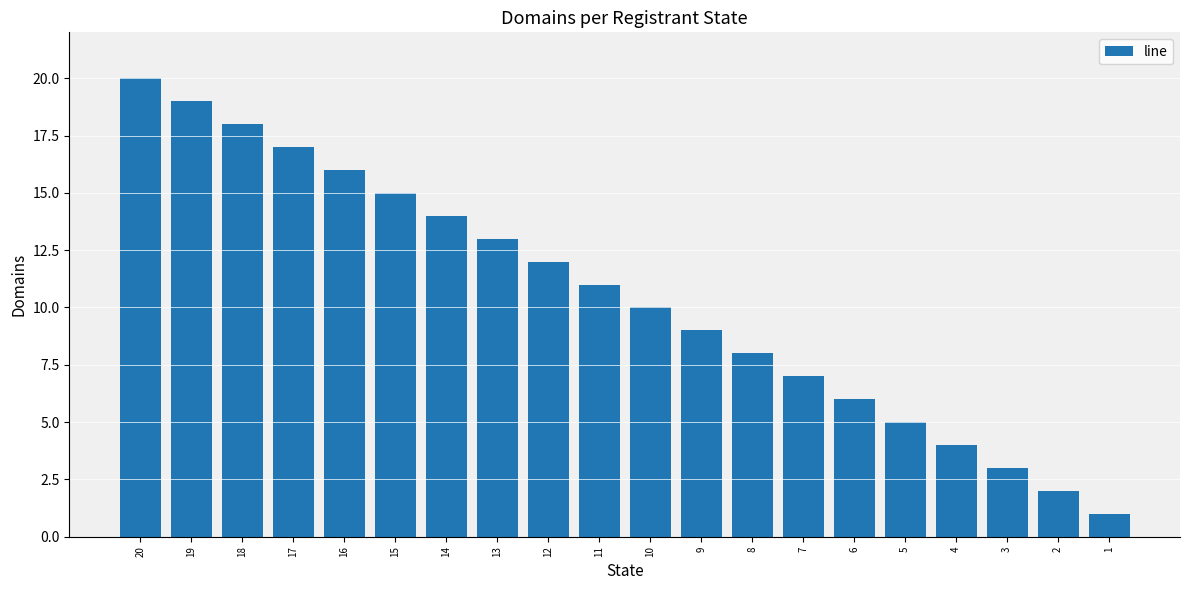

What is the smallest value displayed?

1